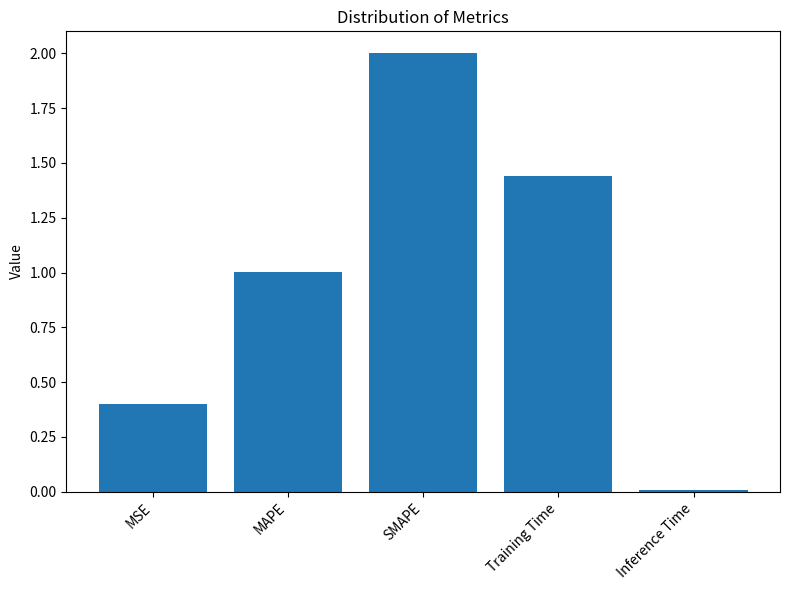

True or false: the data shows 1.6 at MAPE.

False